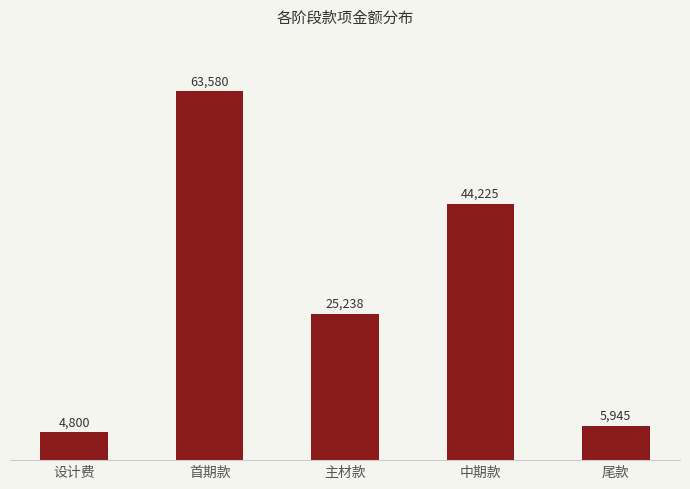

Which has a higher value, 设计费 or 首期款?

首期款